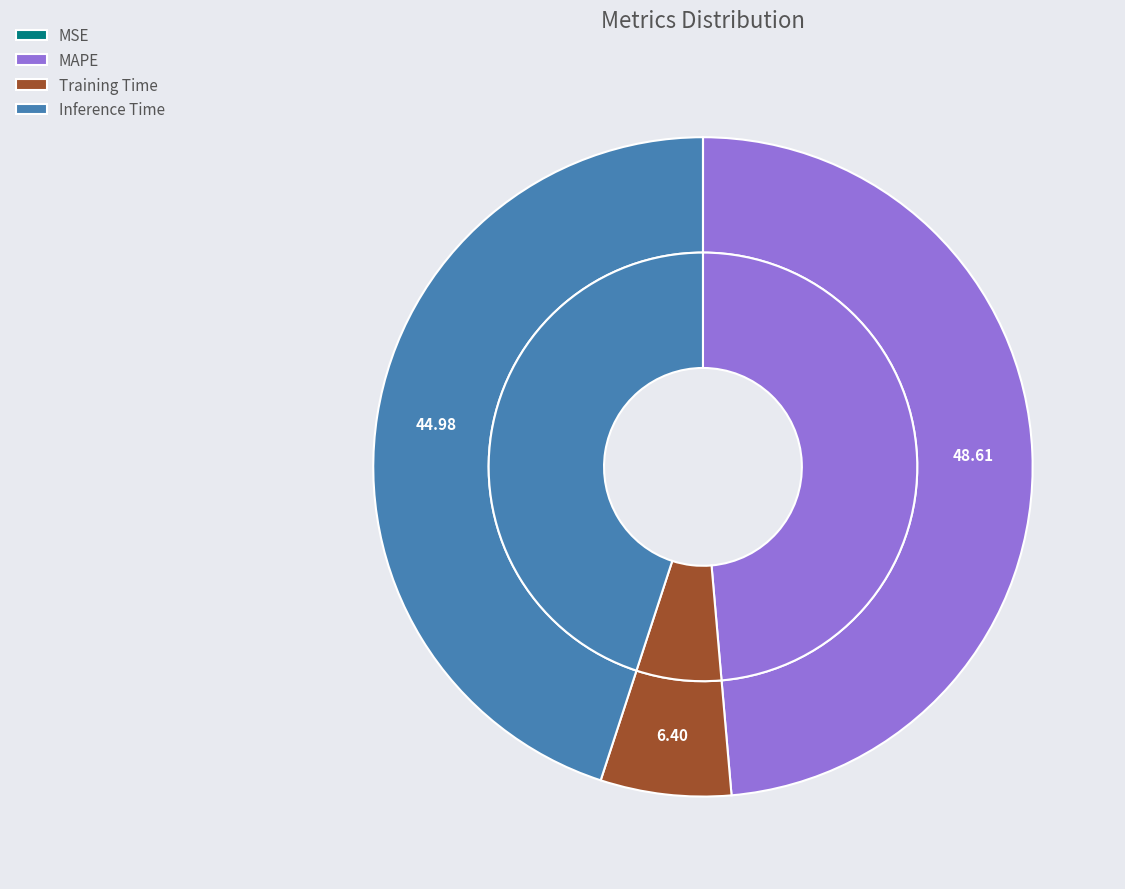

Is there a majority slice in this chart?

No